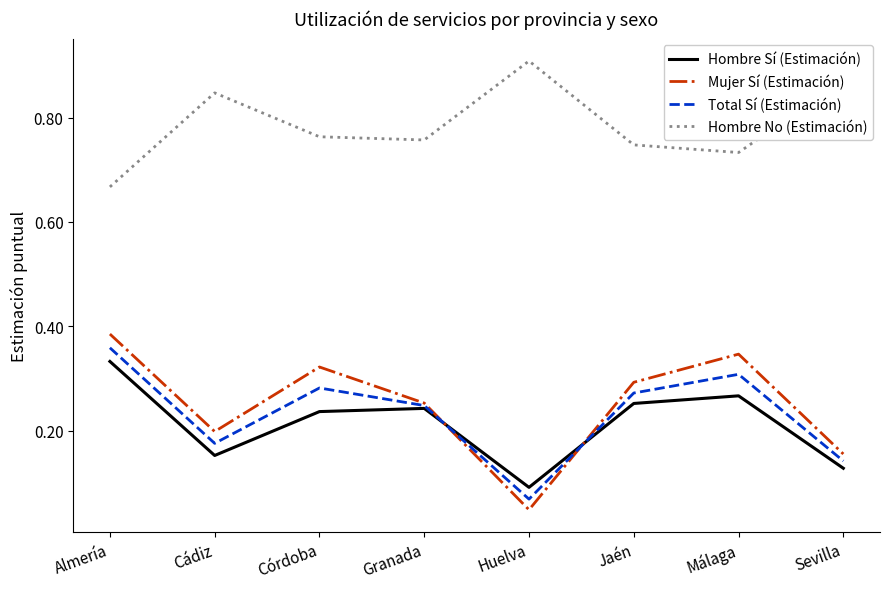

Does the chart have visible grid lines?

No